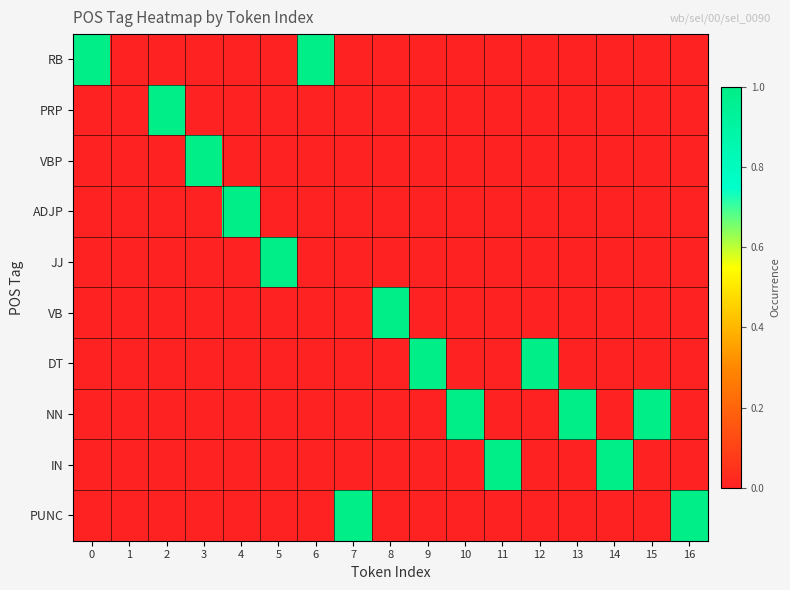

Reading right to left, extract all data points from this chart.

RB: 16=0	15=0	14=0	13=0	12=0	11=0	10=0	9=0	8=0	7=0	6=1	5=0	4=0	3=0	2=0	1=0	0=1
PRP: 16=0	15=0	14=0	13=0	12=0	11=0	10=0	9=0	8=0	7=0	6=0	5=0	4=0	3=0	2=1	1=0	0=0
VBP: 16=0	15=0	14=0	13=0	12=0	11=0	10=0	9=0	8=0	7=0	6=0	5=0	4=0	3=1	2=0	1=0	0=0
ADJP: 16=0	15=0	14=0	13=0	12=0	11=0	10=0	9=0	8=0	7=0	6=0	5=0	4=1	3=0	2=0	1=0	0=0
JJ: 16=0	15=0	14=0	13=0	12=0	11=0	10=0	9=0	8=0	7=0	6=0	5=1	4=0	3=0	2=0	1=0	0=0
VB: 16=0	15=0	14=0	13=0	12=0	11=0	10=0	9=0	8=1	7=0	6=0	5=0	4=0	3=0	2=0	1=0	0=0
DT: 16=0	15=0	14=0	13=0	12=1	11=0	10=0	9=1	8=0	7=0	6=0	5=0	4=0	3=0	2=0	1=0	0=0
NN: 16=0	15=1	14=0	13=1	12=0	11=0	10=1	9=0	8=0	7=0	6=0	5=0	4=0	3=0	2=0	1=0	0=0
IN: 16=0	15=0	14=1	13=0	12=0	11=1	10=0	9=0	8=0	7=0	6=0	5=0	4=0	3=0	2=0	1=0	0=0
PUNC: 16=1	15=0	14=0	13=0	12=0	11=0	10=0	9=0	8=0	7=1	6=0	5=0	4=0	3=0	2=0	1=0	0=0